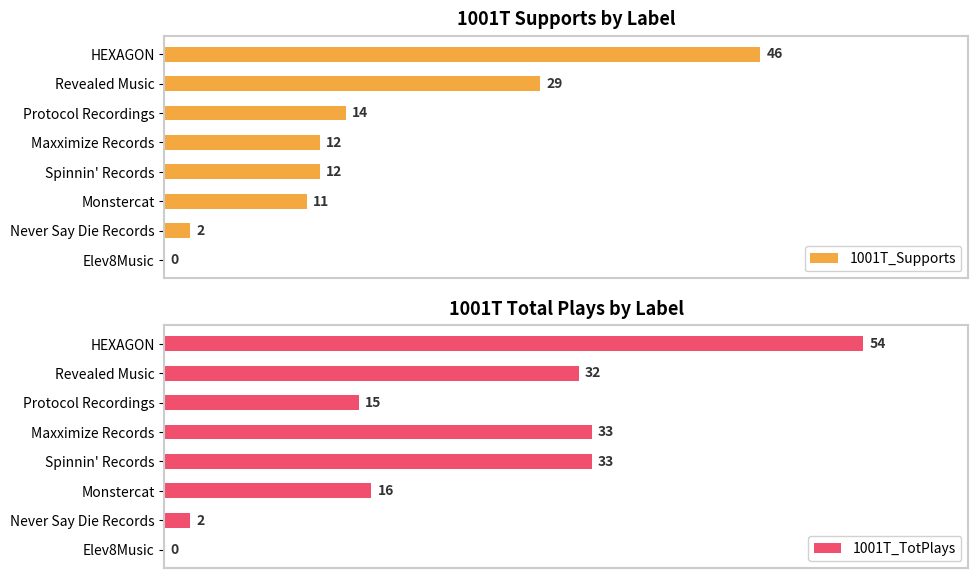

Where is 1001T_Supports nearest to the value 23?

Revealed Music